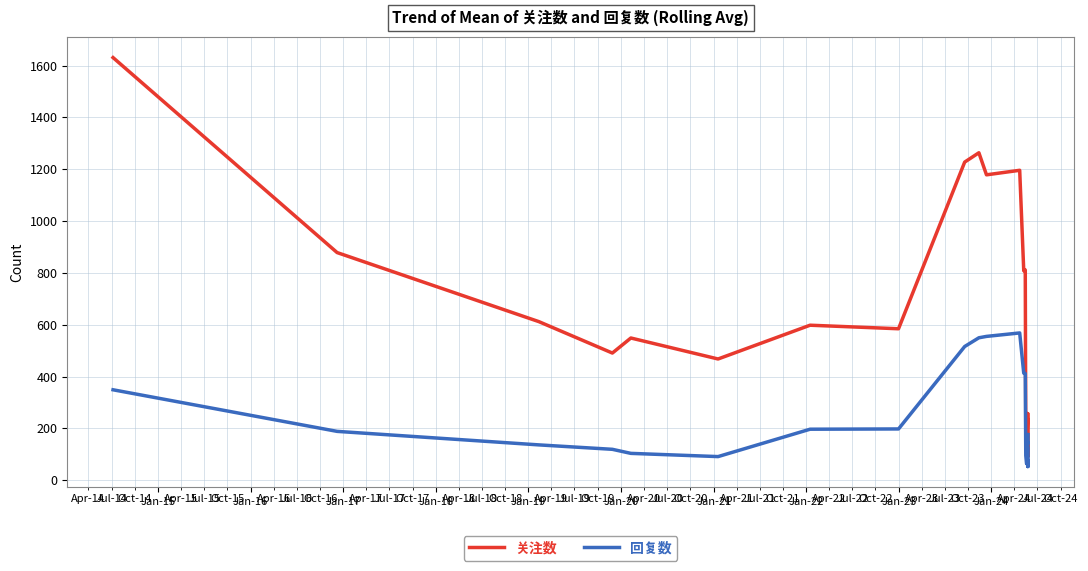

Count the number of data series in this chart.

2